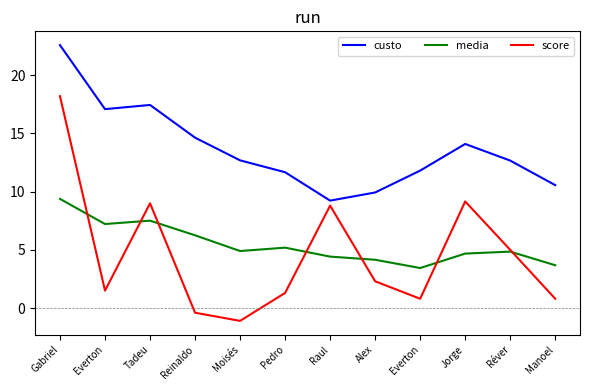

Reading right to left, extract all data points from this chart.

custo: Manoel=10.6	Réver=12.7	Jorge=14.1	Everton=11.8	Alex=9.9	Raul=9.2	Pedro=11.7	Moisés=12.7	Reinaldo=14.6	Tadeu=17.4	Everton=17.1	Gabriel=22.6
media: Manoel=3.7	Réver=4.8	Jorge=4.7	Everton=3.4	Alex=4.2	Raul=4.4	Pedro=5.2	Moisés=4.9	Reinaldo=6.2	Tadeu=7.5	Everton=7.2	Gabriel=9.4
score: Manoel=0.8	Réver=5.0	Jorge=9.2	Everton=0.8	Alex=2.3	Raul=8.8	Pedro=1.3	Moisés=-1.1	Reinaldo=-0.4	Tadeu=9.0	Everton=1.5	Gabriel=18.2